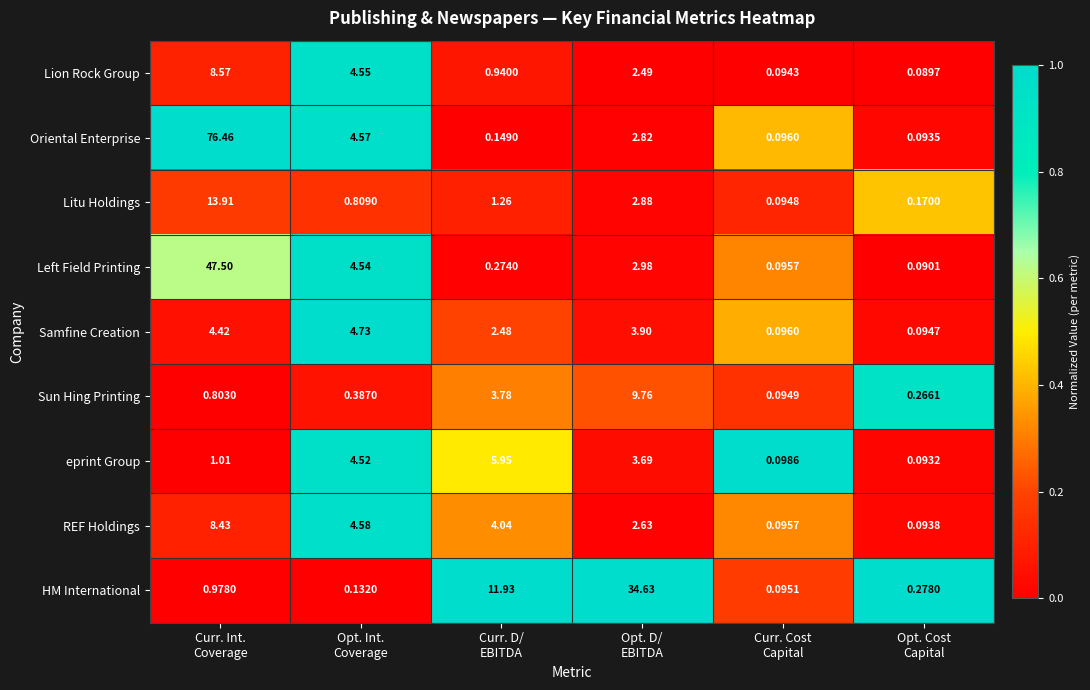

At which category is the sum across all series the highest?

Curr. Int.
Coverage